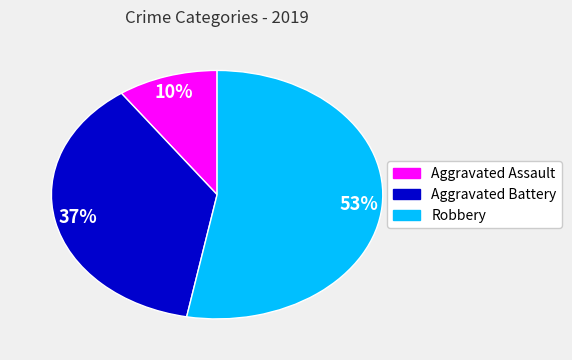

How many slices are in this pie chart?

3